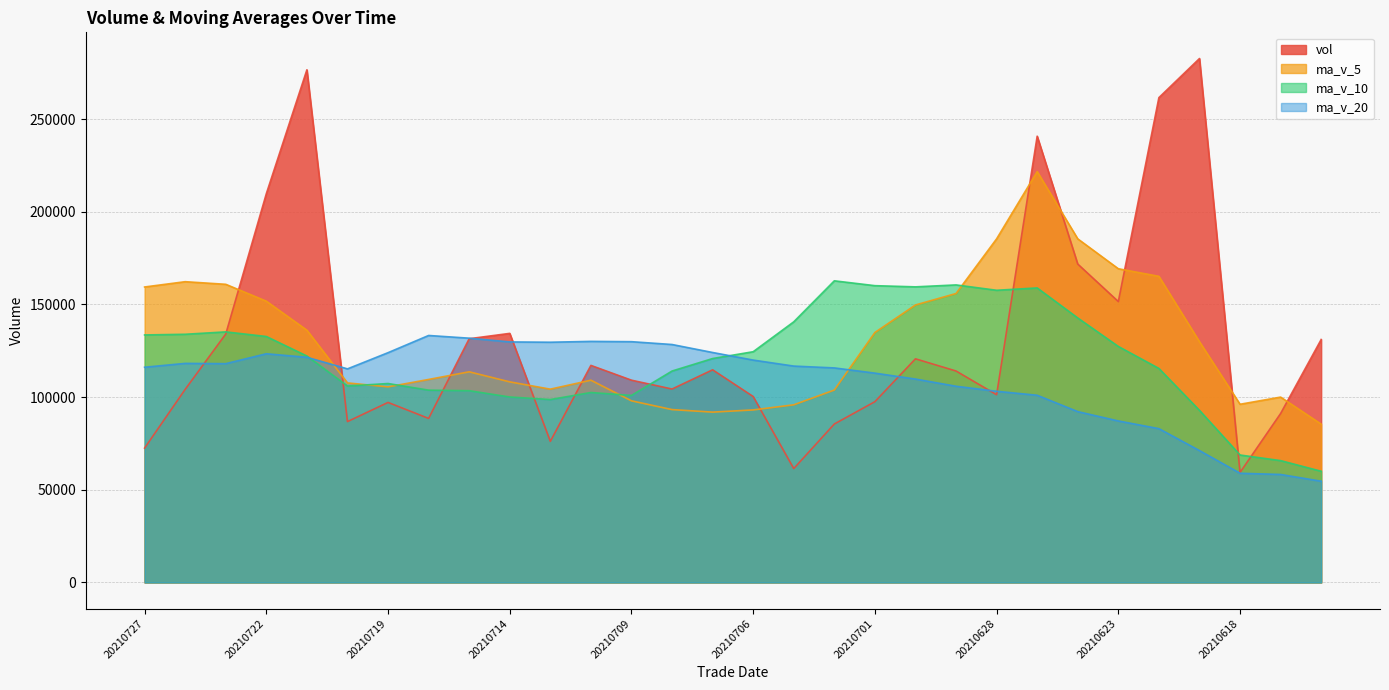

What is the sum of all ma_v_10 values?

3613021.2